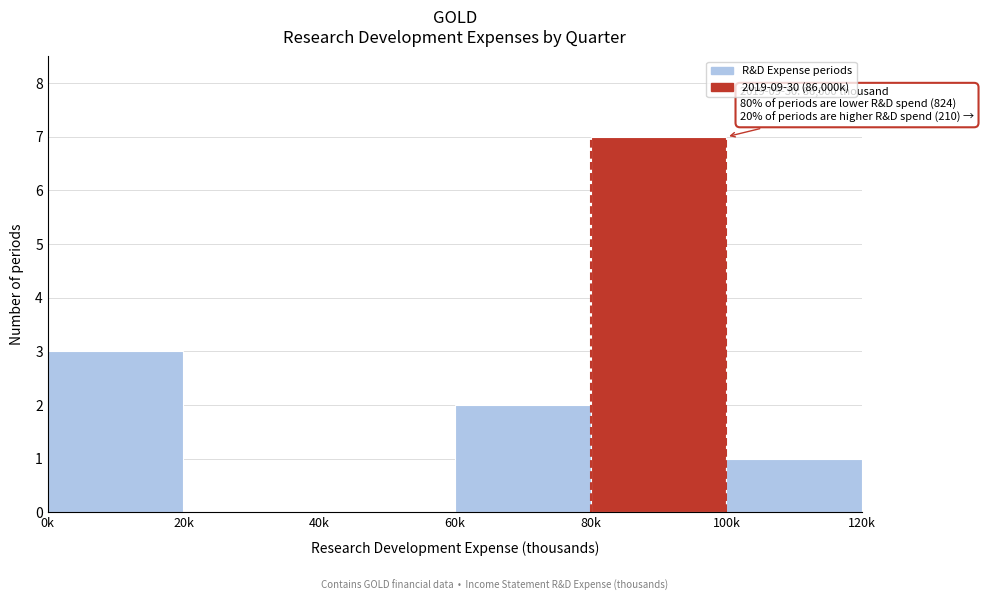

Reading left to right, list all the values displayed in this chart.

0k=3	20k=0	40k=0	60k=2	80k=7	100k=1